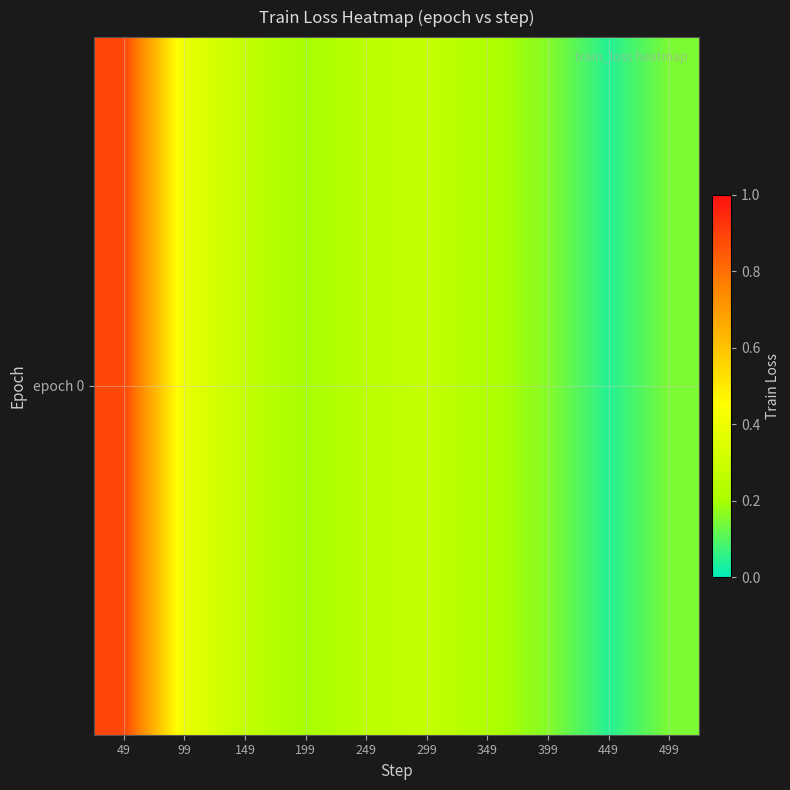

Between 499 and 99, which is larger?

99